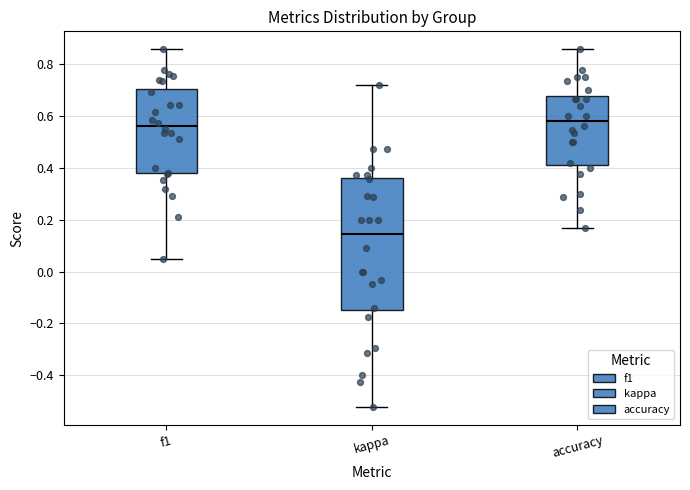

Reading left to right, read every box against the y-axis: the position of its median line, the range the box covers, and the ends of its whiskers. The values are not printed on the chart, so give them approximately, as read against the axis.

f1: median 0.56, box 0.38 to 0.70, whiskers 0.04 to 0.86
kappa: median 0.14, box -0.14 to 0.36, whiskers -0.52 to 0.72
accuracy: median 0.58, box 0.42 to 0.68, whiskers 0.16 to 0.86